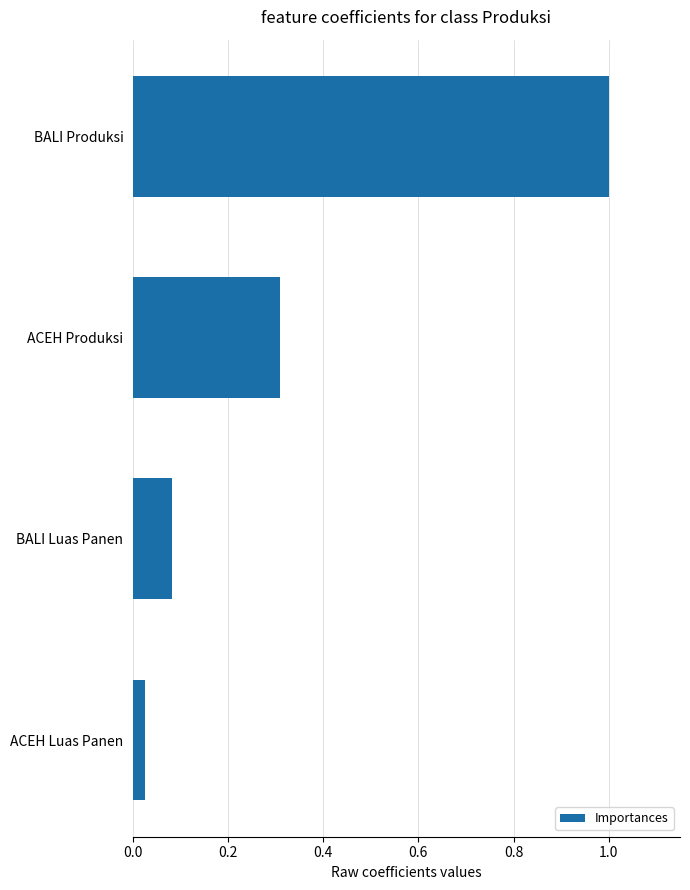

Which has a higher value, ACEH Produksi or ACEH Luas Panen?

ACEH Produksi